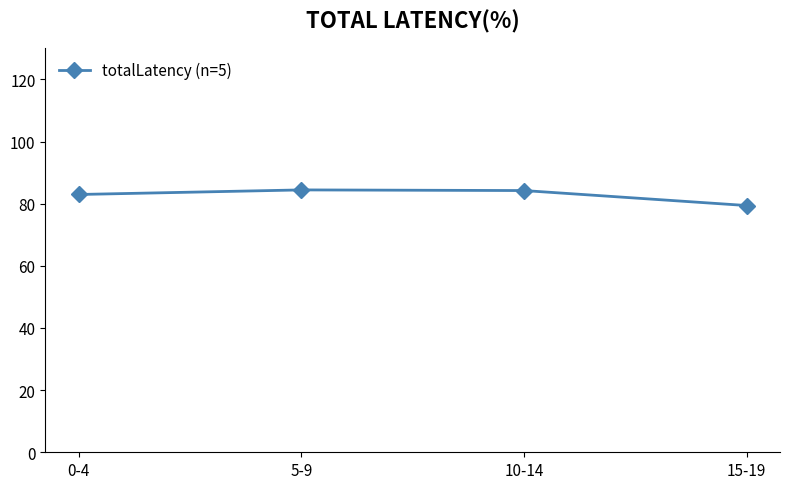

How many points are higher than both their immediate neighbors (excluding endpoints)?

1